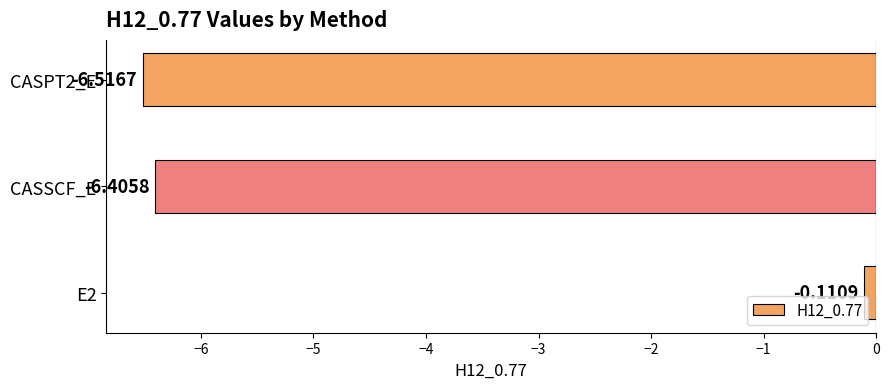

What is the sum of all values?

-13.0